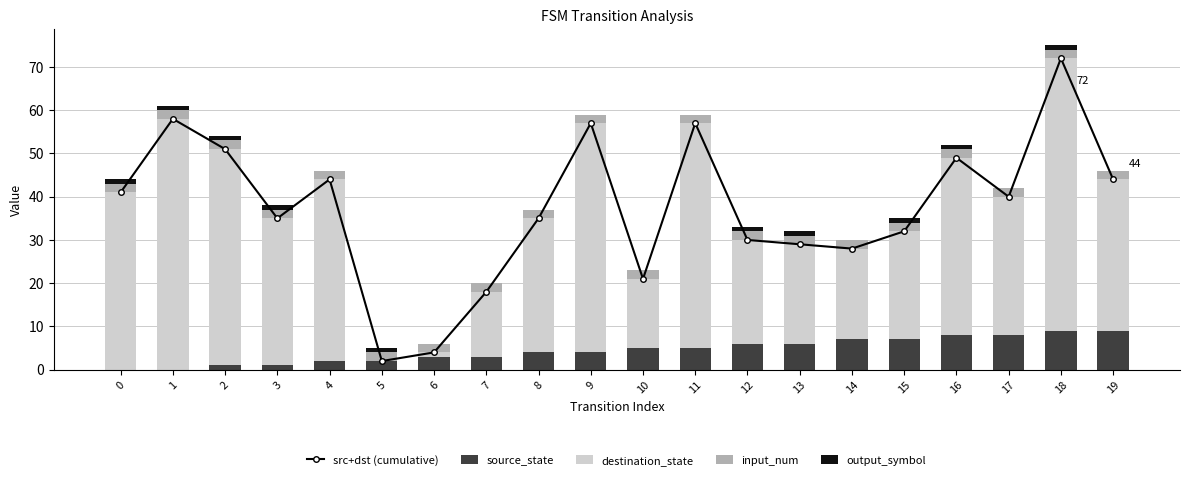

Reading left to right, transcribe all the data shown in this chart.

src+dst (cumulative): 0=41	1=58	2=51	3=35	4=44	5=2	6=4	7=18	8=35	9=57	10=21	11=57	12=30	13=29	14=28	15=32	16=49	17=40	18=72	19=44
source_state: 0=0	1=0	2=1	3=1	4=2	5=2	6=3	7=3	8=4	9=4	10=5	11=5	12=6	13=6	14=7	15=7	16=8	17=8	18=9	19=9
destination_state: 0=41	1=58	2=50	3=34	4=42	5=0	6=1	7=15	8=31	9=53	10=16	11=52	12=24	13=23	14=21	15=25	16=41	17=32	18=63	19=35
input_num: 0=2	1=2	2=2	3=2	4=2	5=2	6=2	7=2	8=2	9=2	10=2	11=2	12=2	13=2	14=2	15=2	16=2	17=2	18=2	19=2
output_symbol: 0=1	1=1	2=1	3=1	4=0	5=1	6=0	7=0	8=0	9=0	10=0	11=0	12=1	13=1	14=0	15=1	16=1	17=0	18=1	19=0